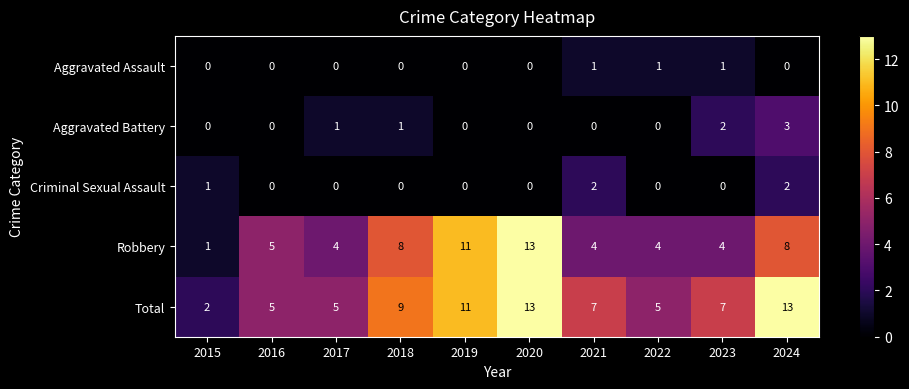

Is it true that Criminal Sexual Assault equals 0 at 2022?

True